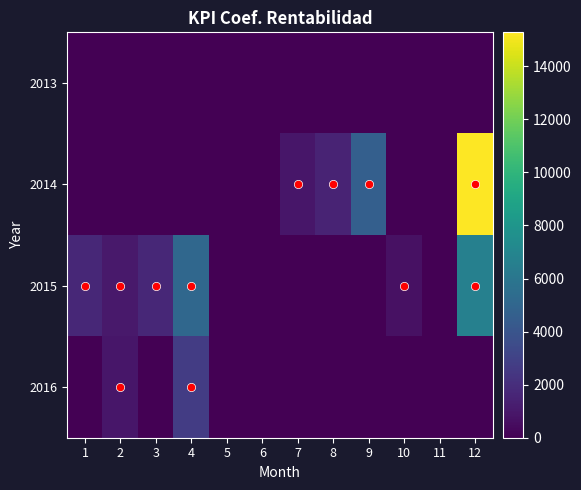

At how many categories does at least one series exceed 7803?

1